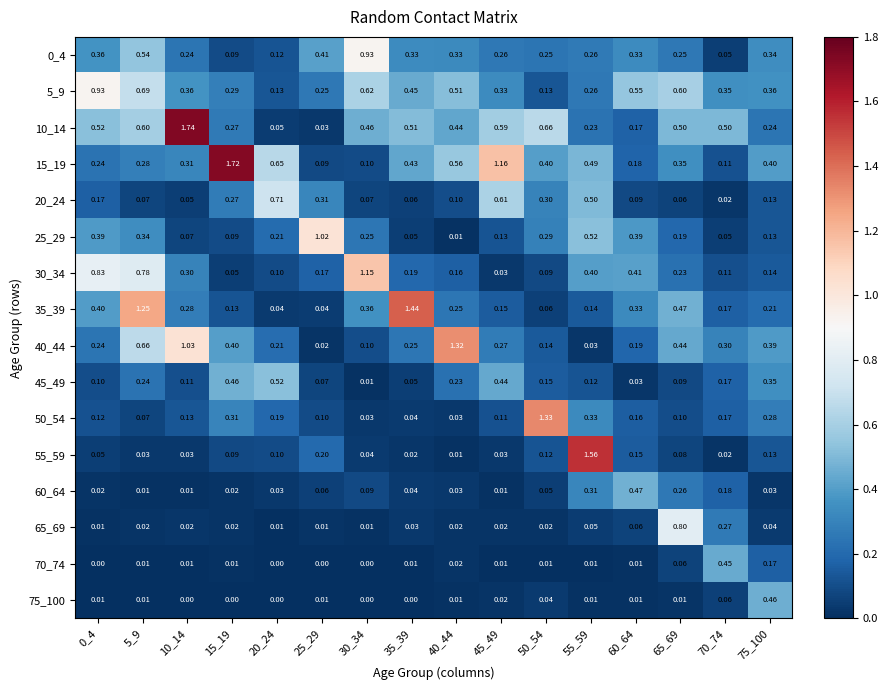

Count the number of data series in this chart.

16